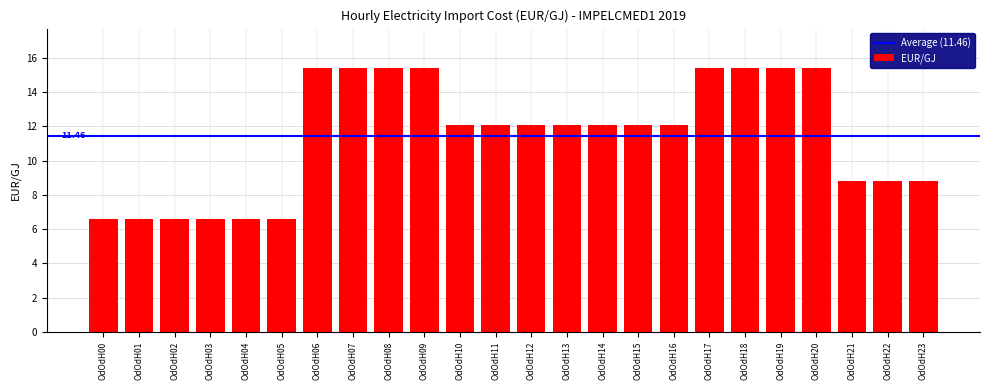

What is the difference between the maximum and second lowest values?

8.8